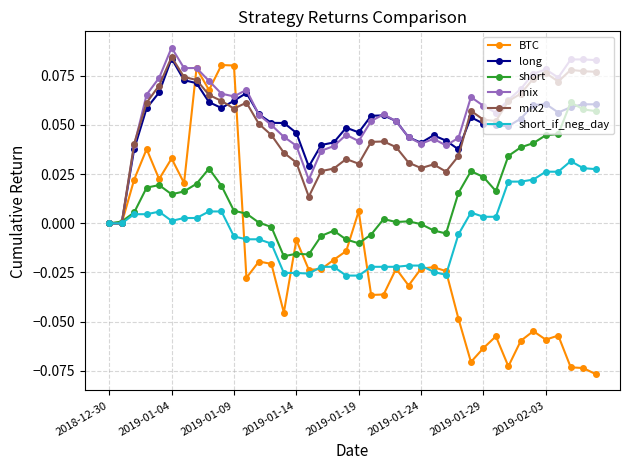

Which series has the largest range (max minus min)?

BTC